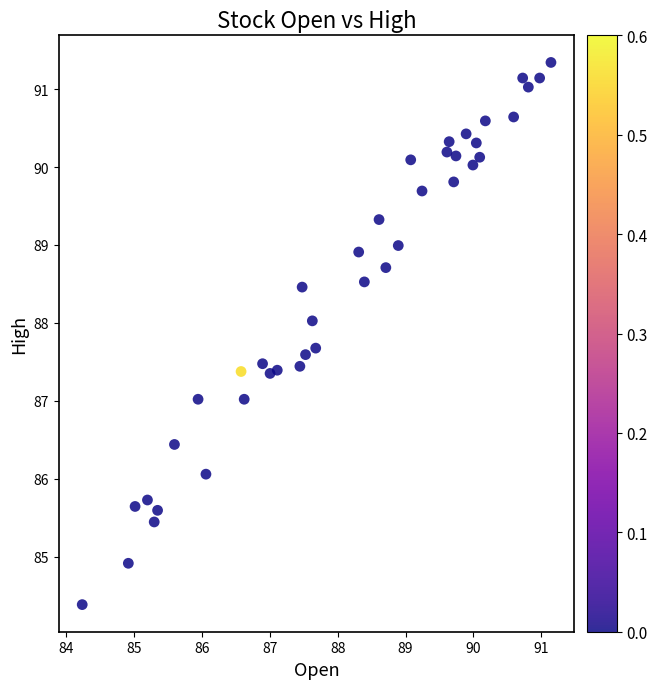

What is the range of Y values (max minus min)?

7.0